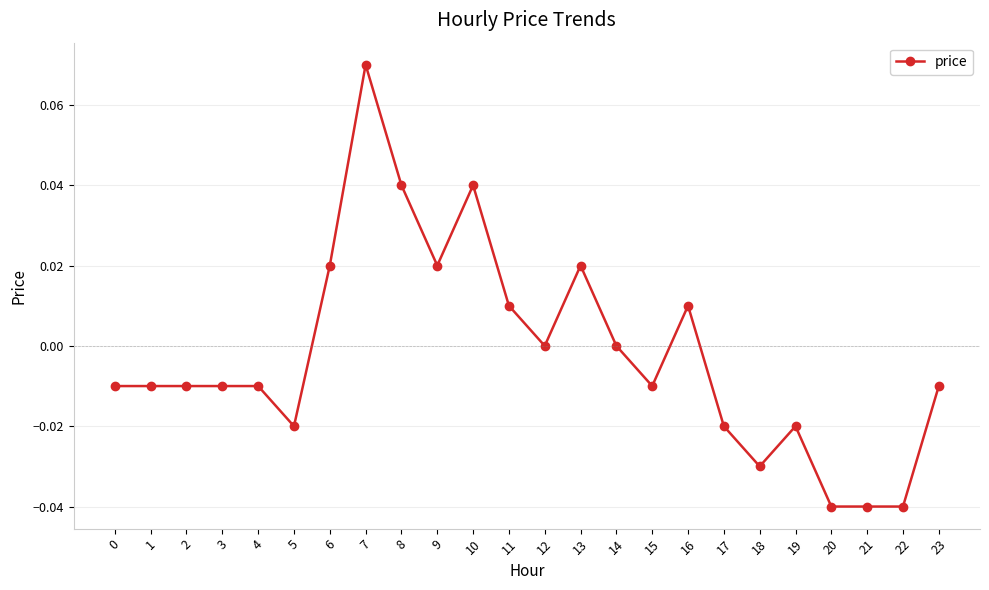

Does the chart display data point markers on the line(s)?

Yes